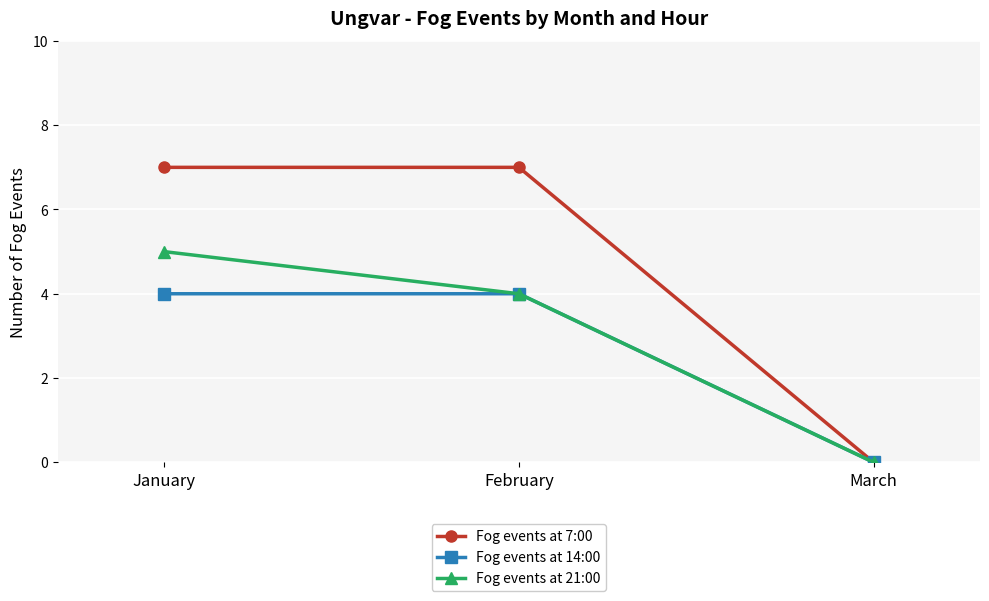

Rank the series by their maximum value, from highest to lowest.

Fog events at 7:00, Fog events at 21:00, Fog events at 14:00